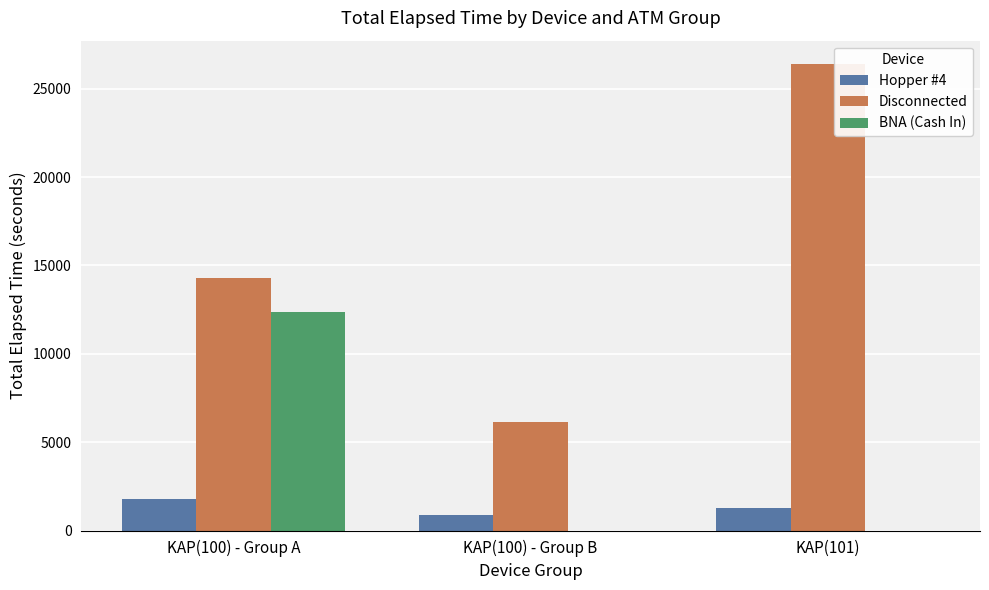

The value of BNA (Cash In) at KAP(100) - Group A is 12375. True or false?

True